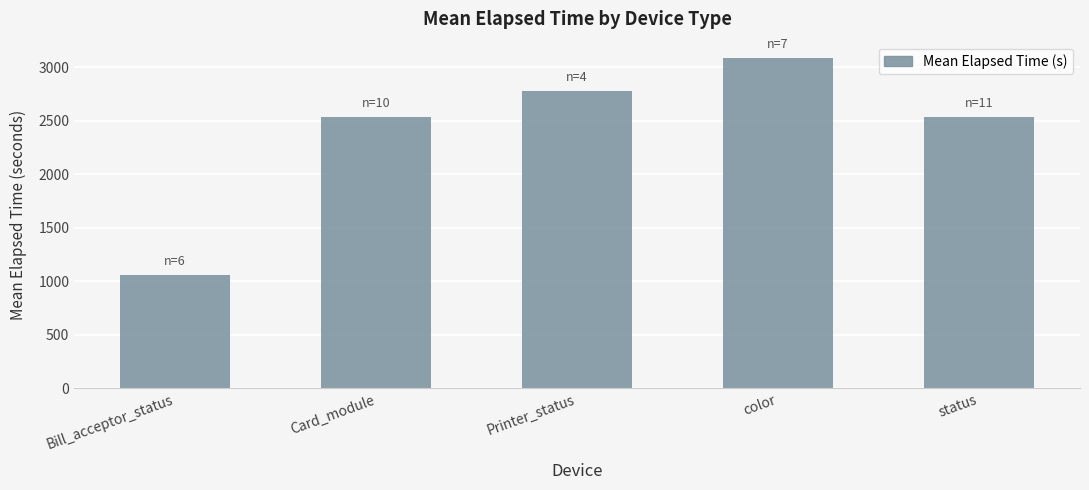

The chart shows a value of 3085.4 at color. True or false?

True